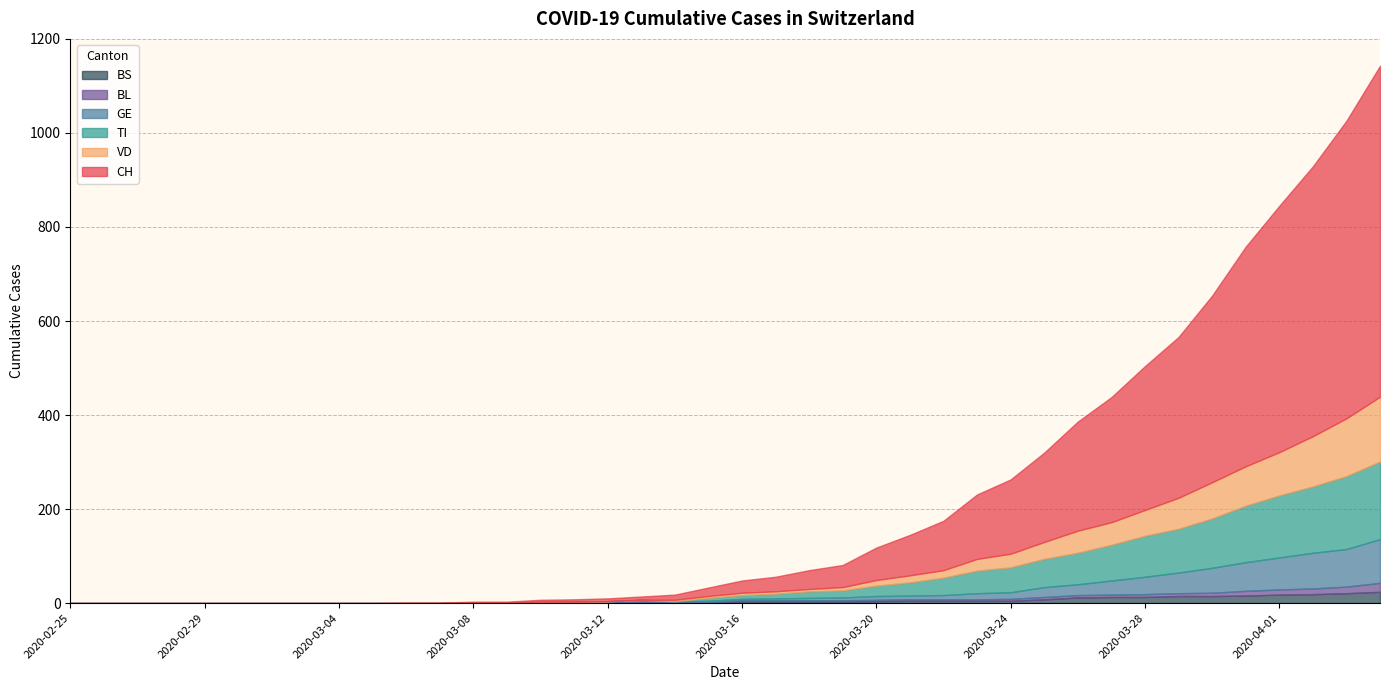

What is the spread (max minus min) of values at 2020-03-28?

300